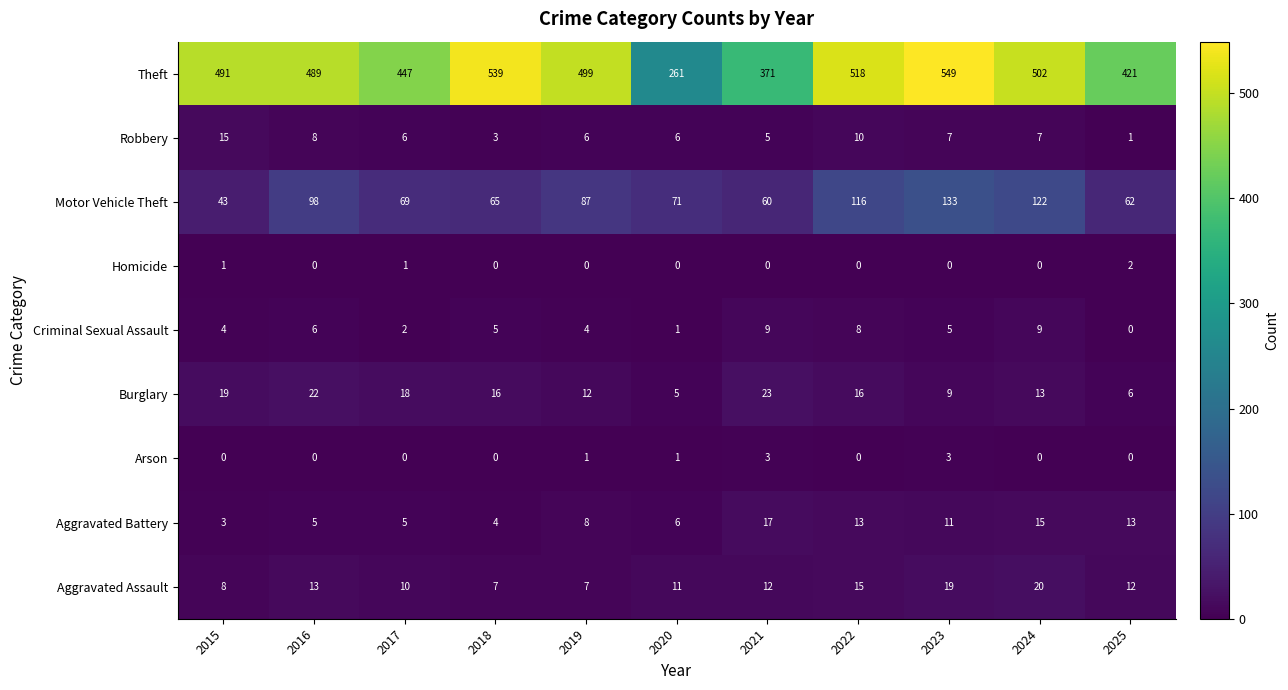

True or false: Criminal Sexual Assault has a value of 3 at 2021.

False